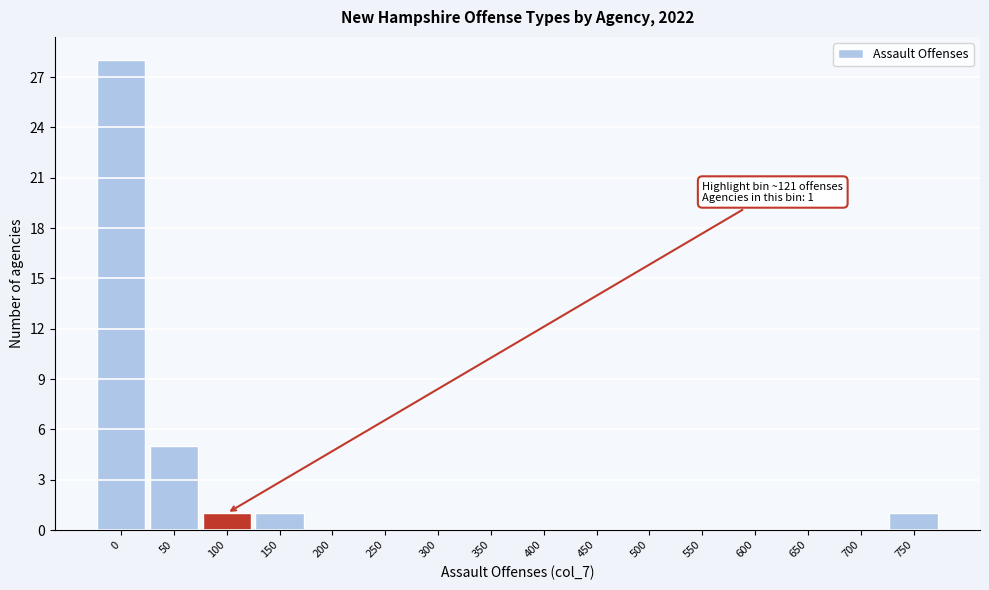

Reading left to right, transcribe all the data shown in this chart.

0=28	50=5	100=1	150=1	200=0	250=0	300=0	350=0	400=0	450=0	500=0	550=0	600=0	650=0	700=0	750=1